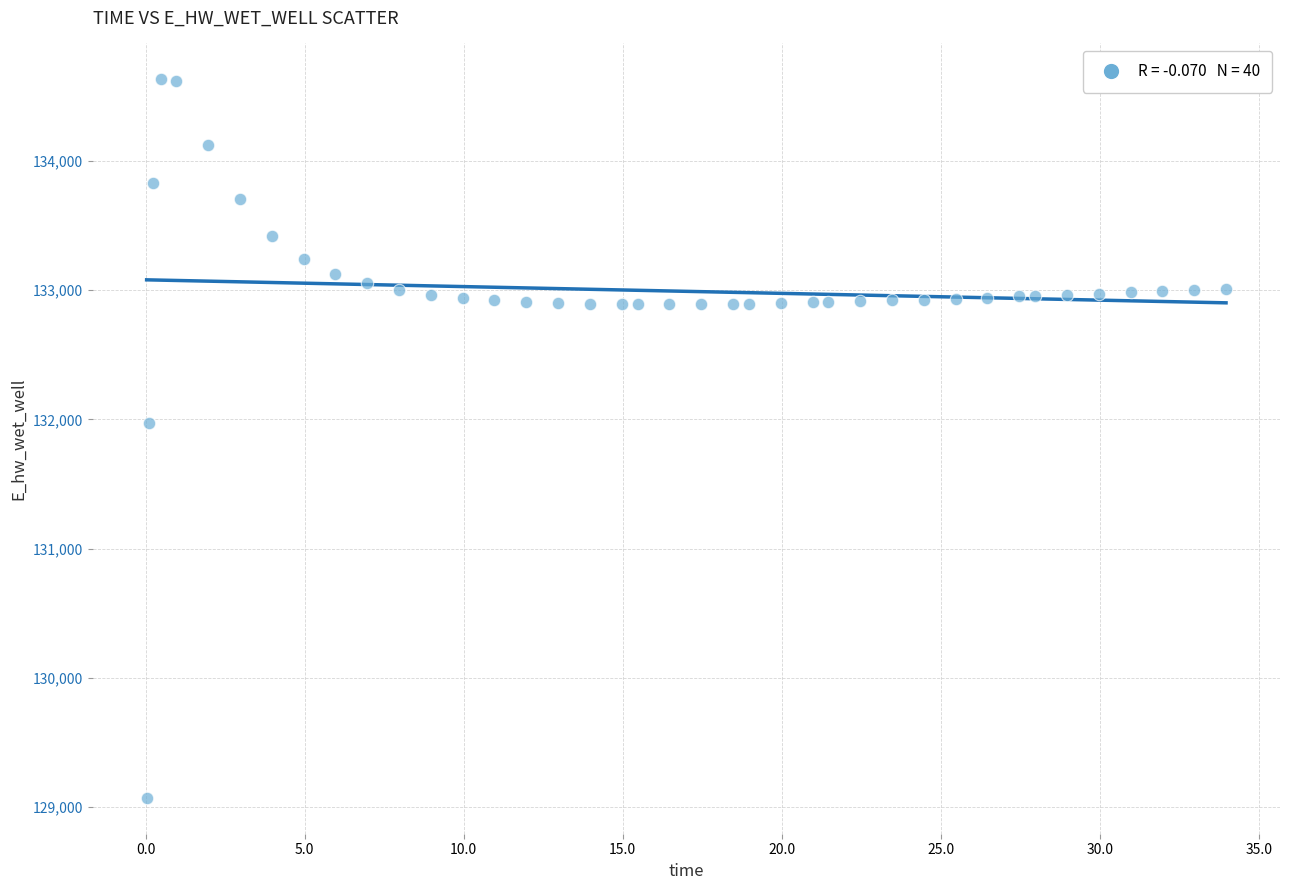

What is the range of X values (max minus min)?

33.9